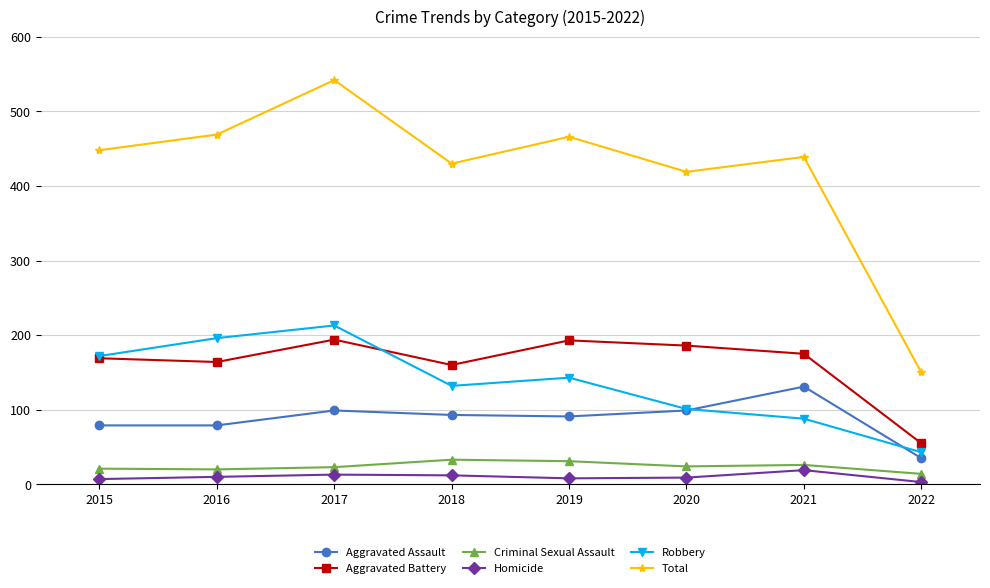

Rank the series at 2018 from lowest to highest value.

Homicide, Criminal Sexual Assault, Aggravated Assault, Robbery, Aggravated Battery, Total